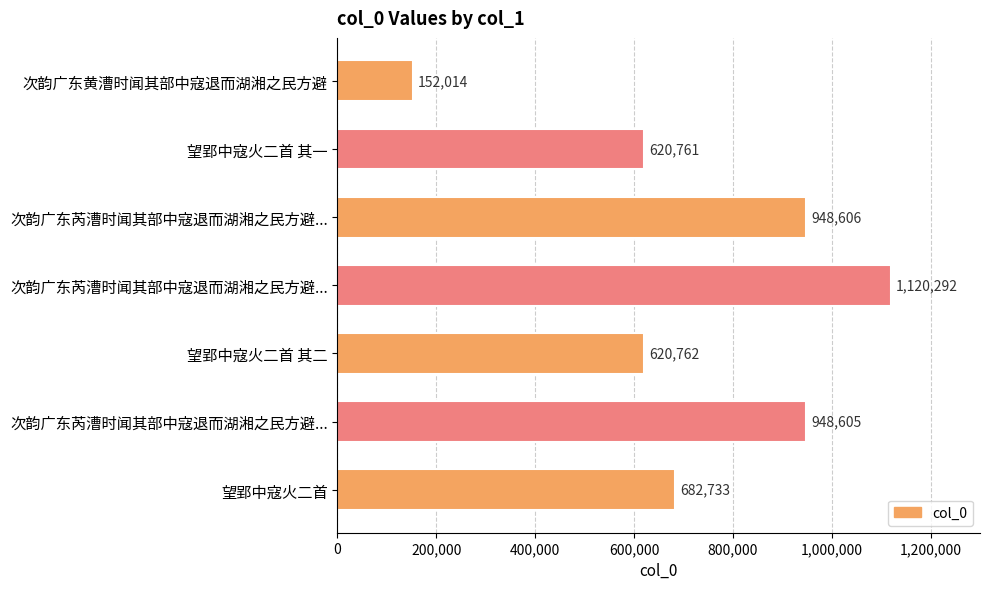

What is the difference between the maximum and second lowest values?

499531